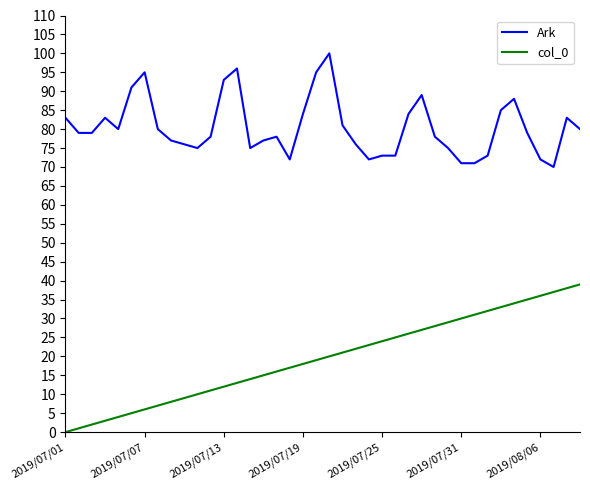

What is the difference between the maximum and minimum values in the Ark series?

30